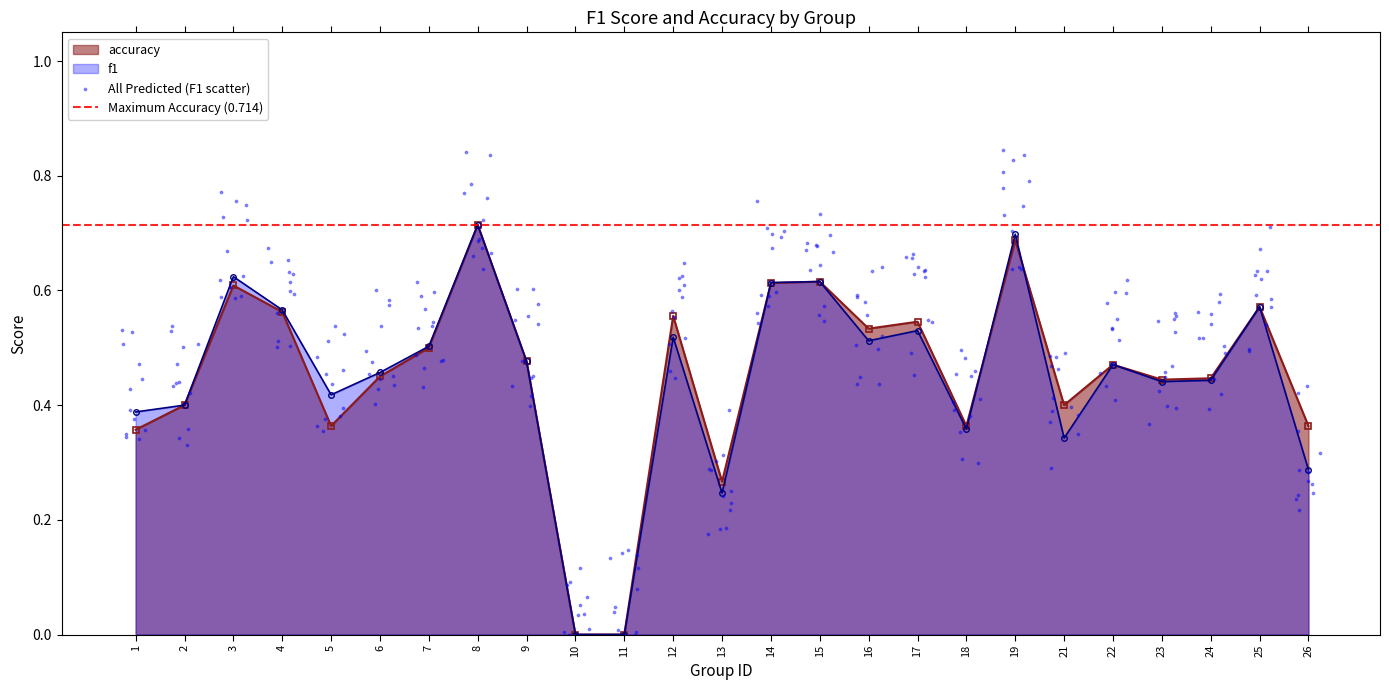

Which series has the largest Y range (max minus min)?

f1